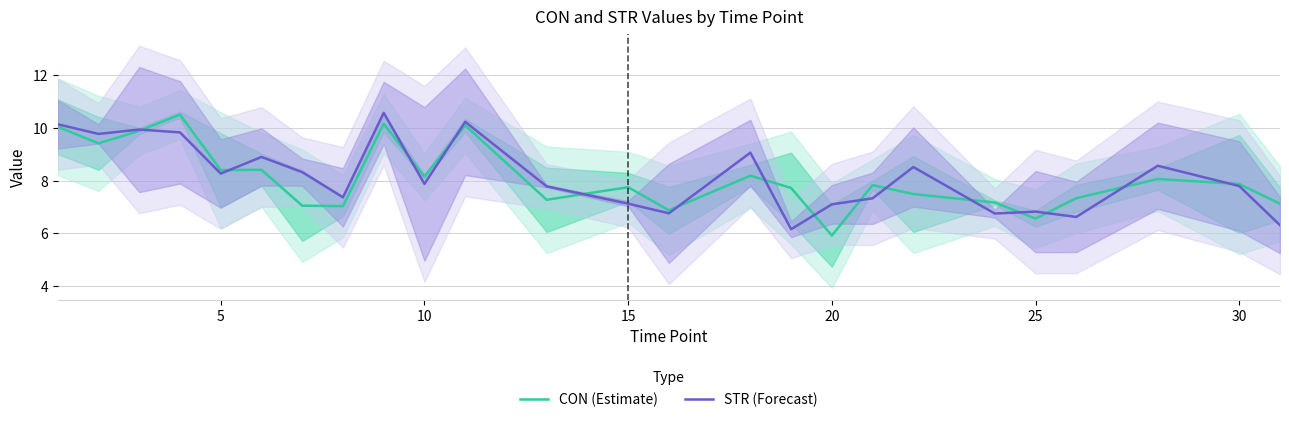

What is the highest value of the STR (Forecast) series?

10.6